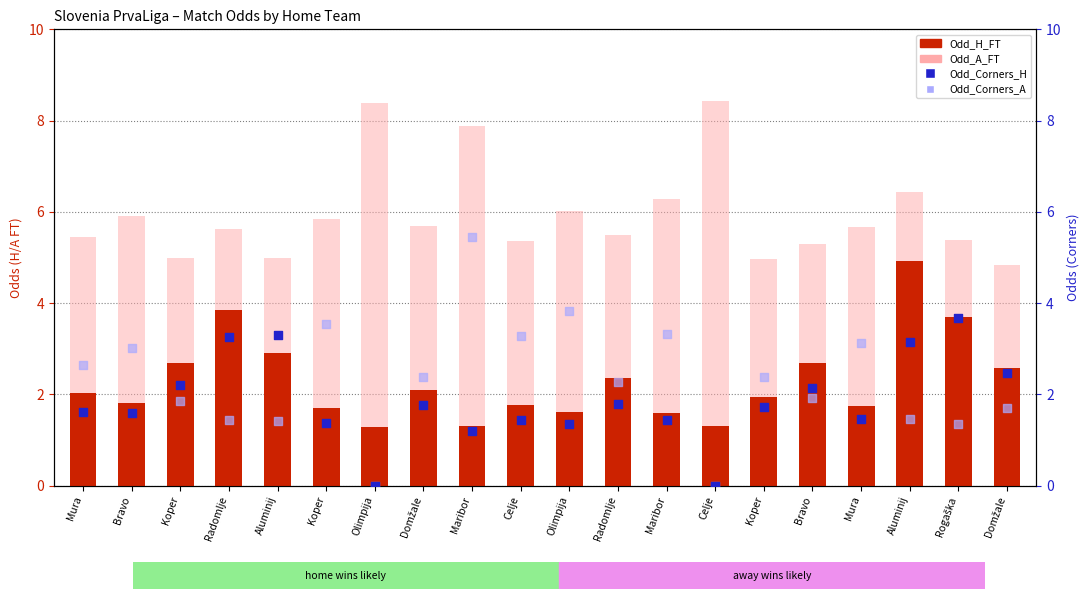

What are all the series names shown in the legend?

Odd_H_FT, Odd_A_FT, Odd_Corners_H, Odd_Corners_A